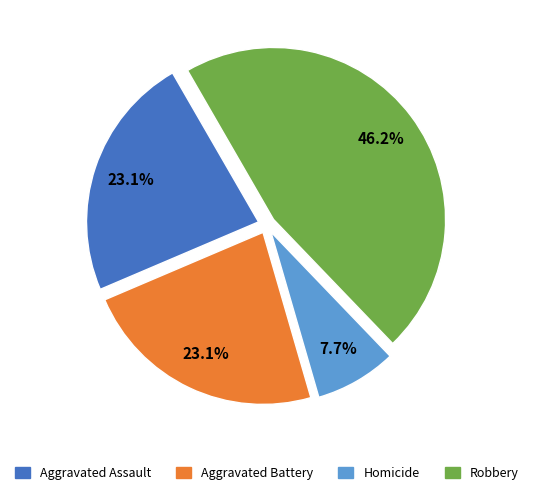

Does any single category account for the majority?

No